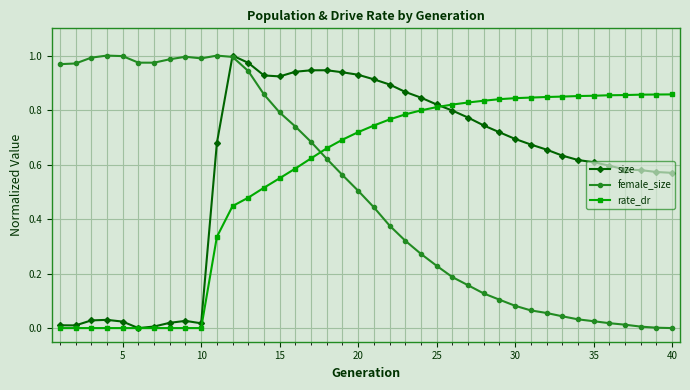

True or false: size has more than 1 interior local peaks.

True